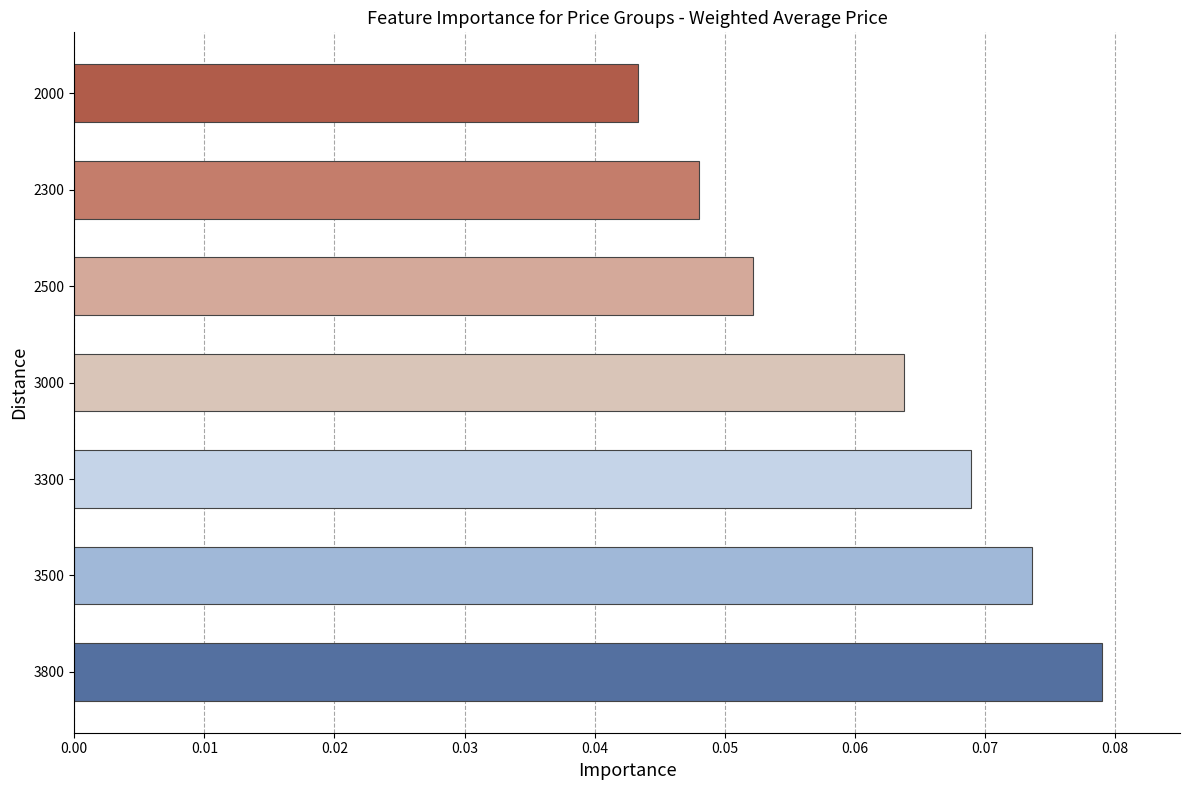

Which has a higher value, 3300 or 3500?

3500